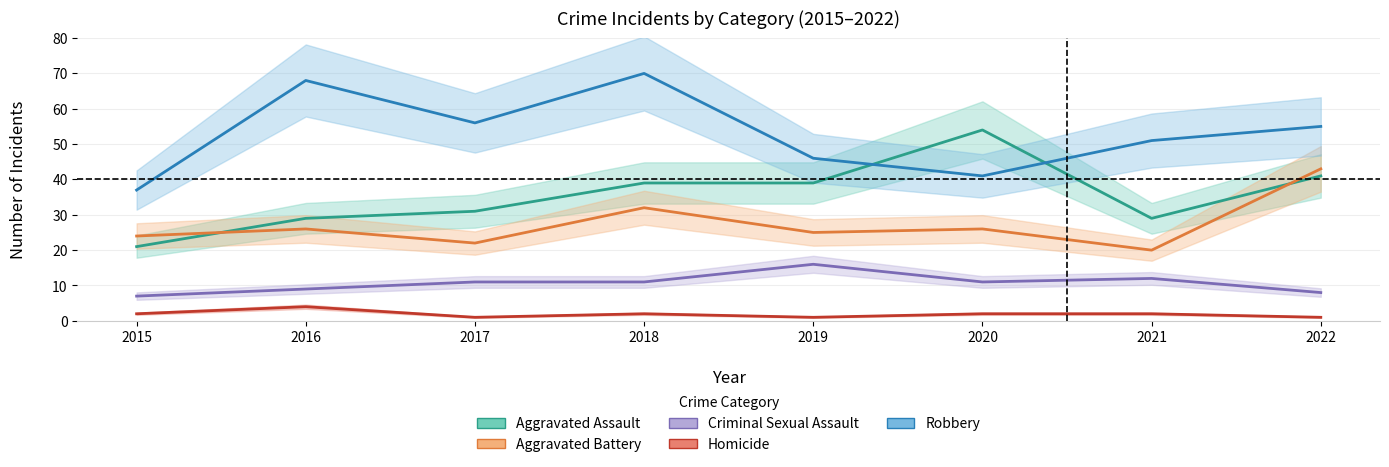

Reading right to left, what are all the values shown in this chart?

Aggravated Assault: 41	29	54	39	39	31	29	21
Aggravated Battery: 43	20	26	25	32	22	26	24
Criminal Sexual Assault: 8	12	11	16	11	11	9	7
Homicide: 1	2	2	1	2	1	4	2
Robbery: 55	51	41	46	70	56	68	37